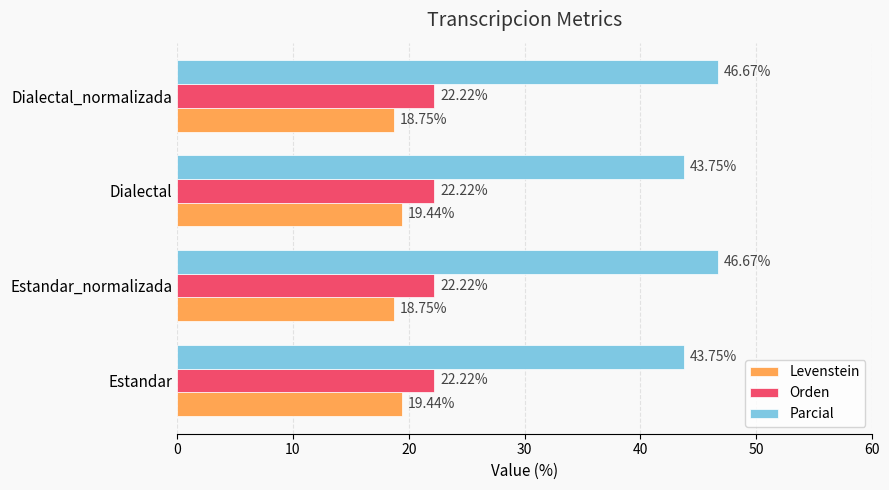

What is the highest value of the Levenstein series?

19.4